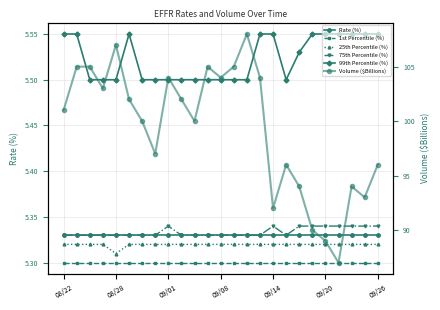

How many lines are shown in the chart?

6